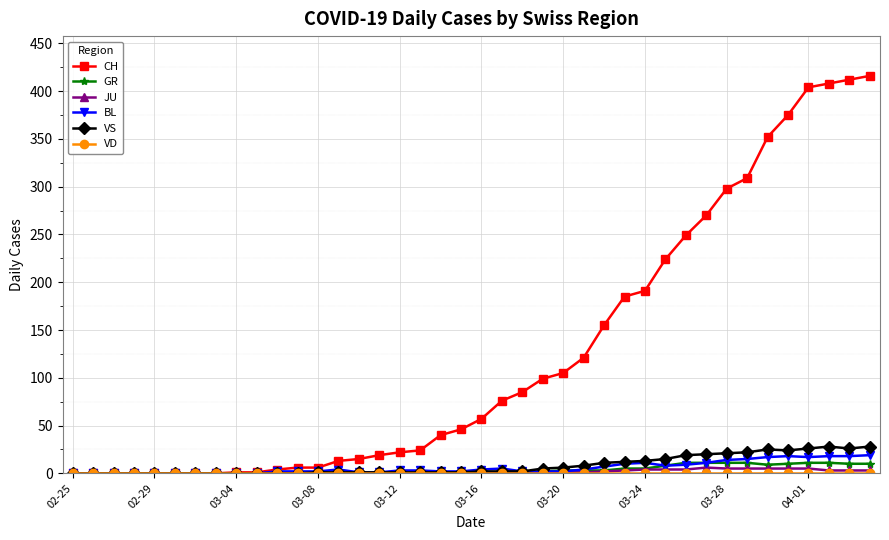

What is the highest value of the CH series?

416